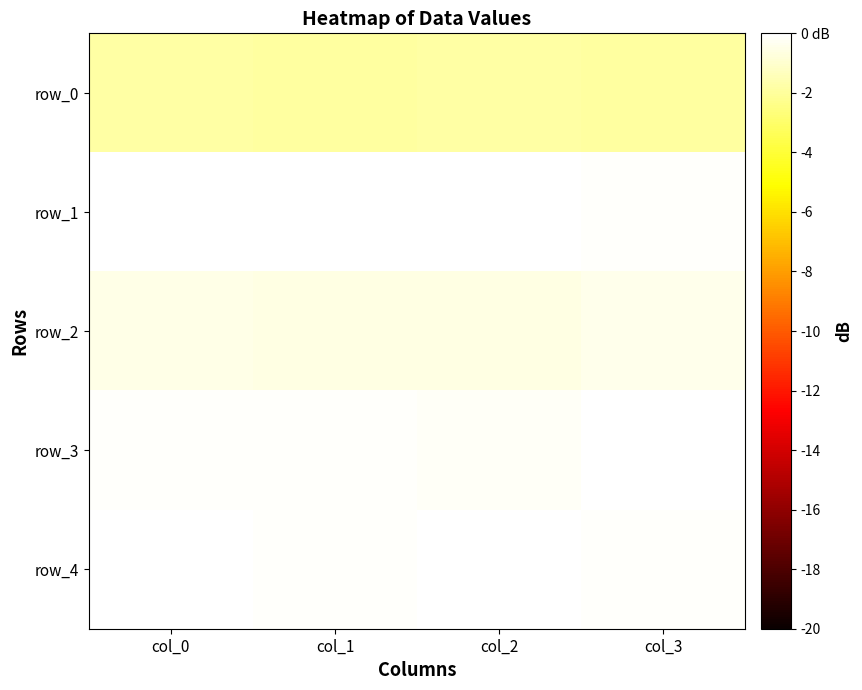

At which category is the sum across all series the highest?

col_0